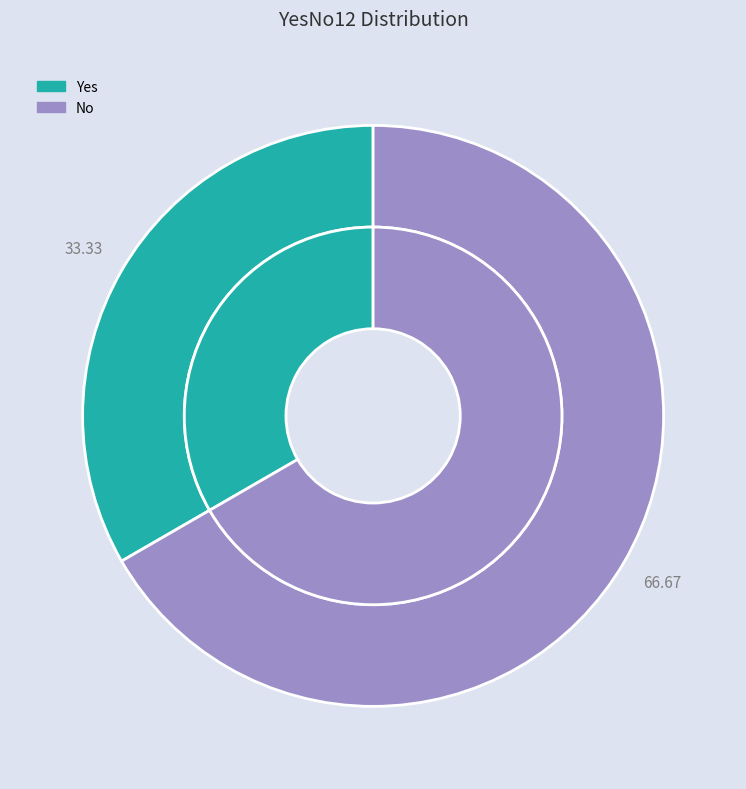

Does Yes account for over 50% of the chart?

No